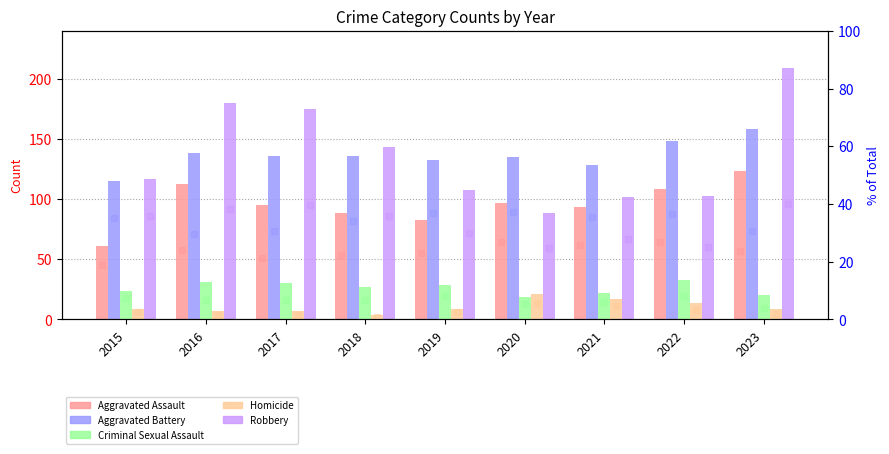

Read the Aggravated Battery value at 2017.

136